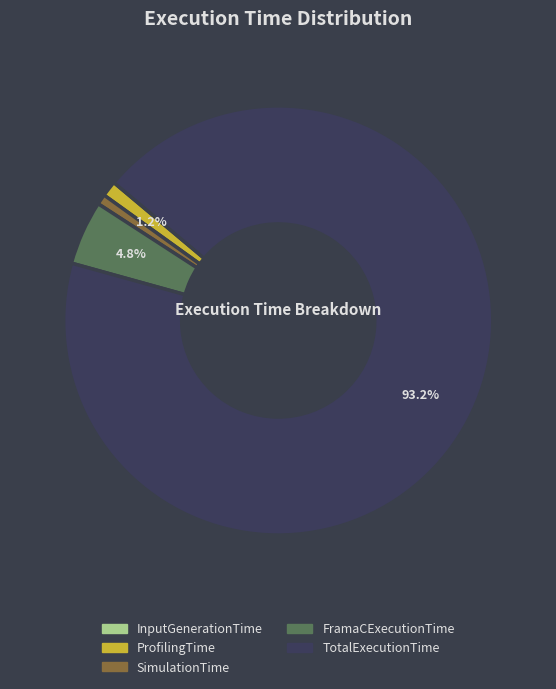

To the nearest percent, what is the difference between the FramaCExecutionTime and SimulationTime slice percentages?

4%